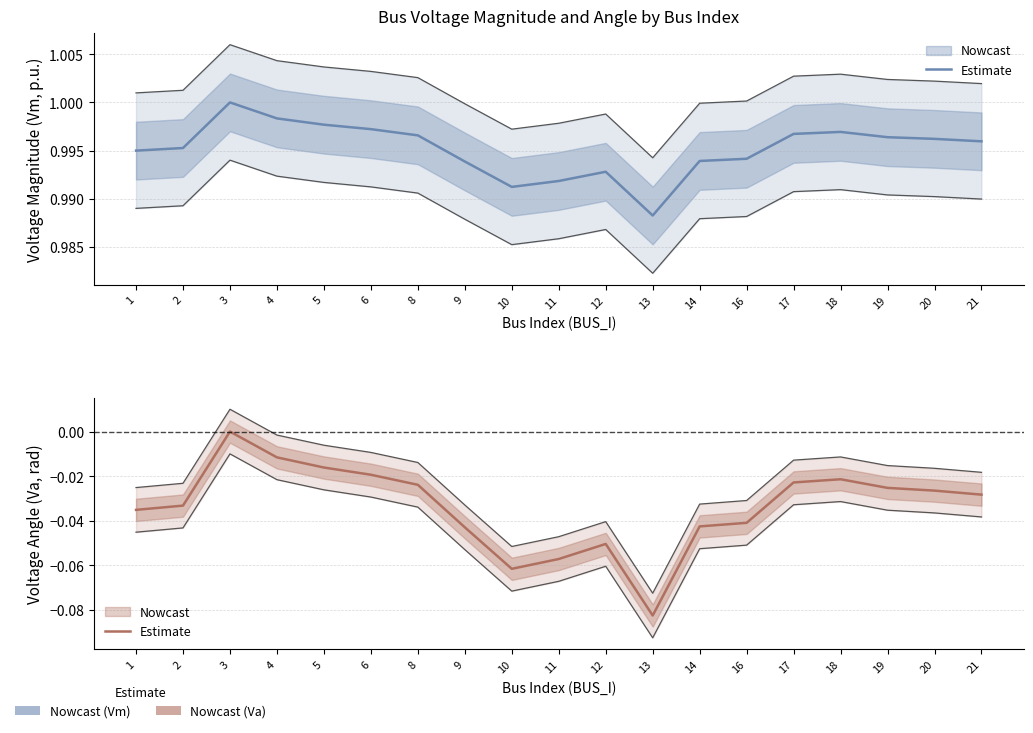

What is the sum of all values?

-0.6